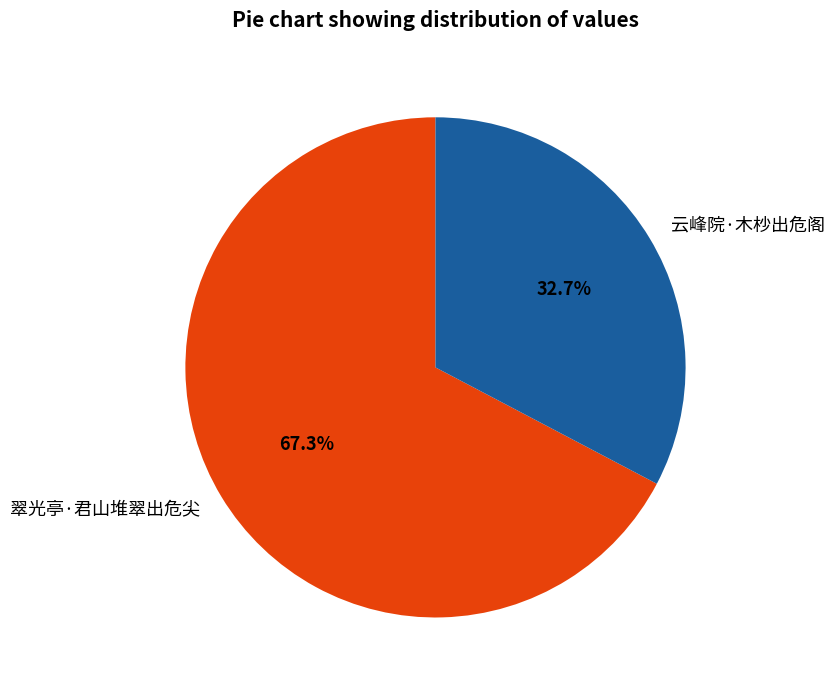

True or false: 云峰院·木杪出危阁 accounts for 33% of the total.

True